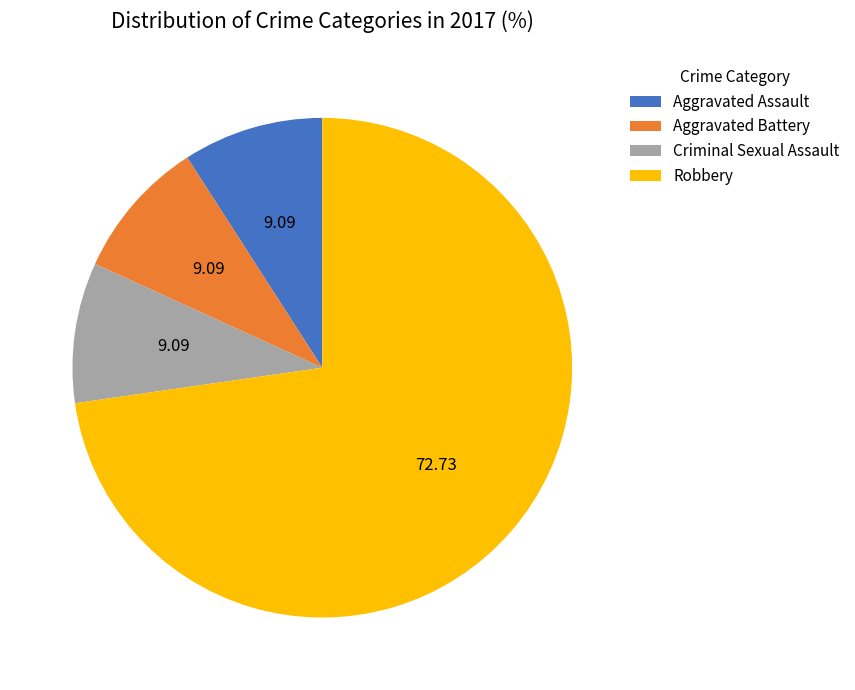

Combined, do Robbery and Aggravated Assault account for over 50%?

Yes